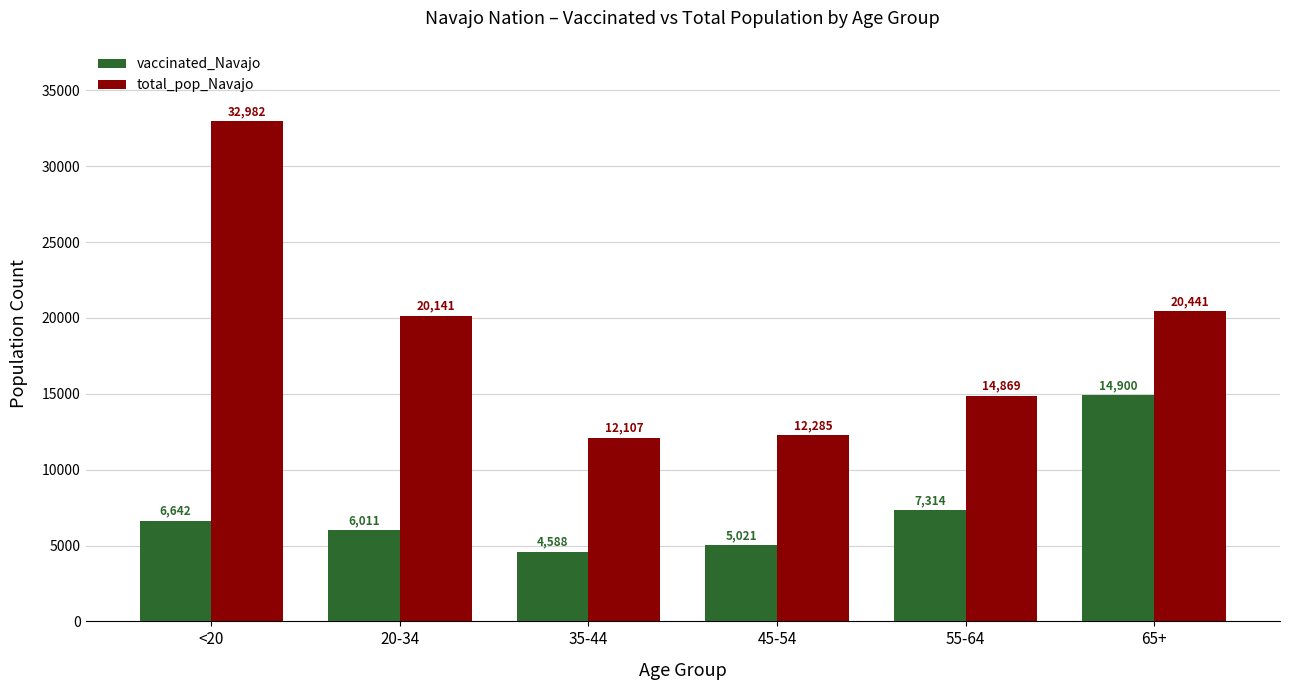

True or false: total_pop_Navajo has a value of 32982 at <20.

True